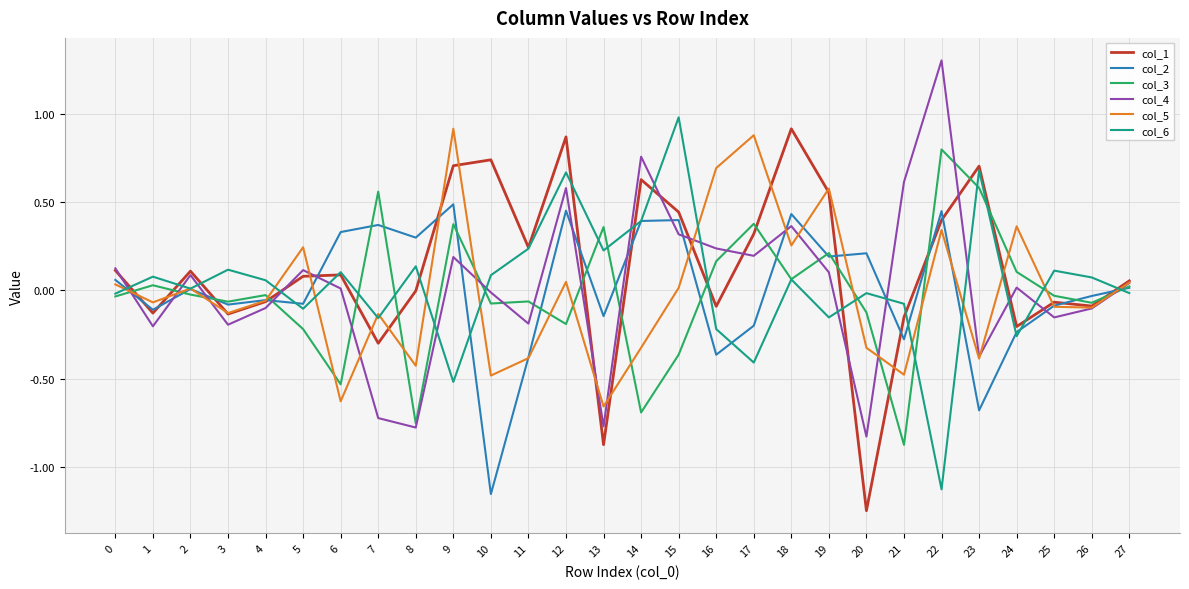

What is the spread (max minus min) of values at 7?

1.3